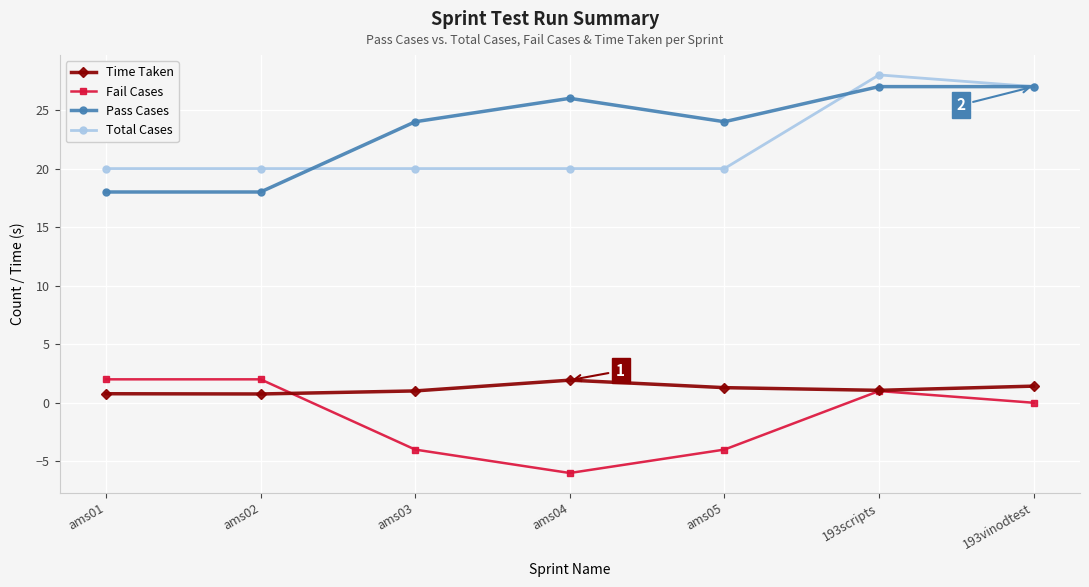

Where is the first local minimum for Fail Cases?

ams04